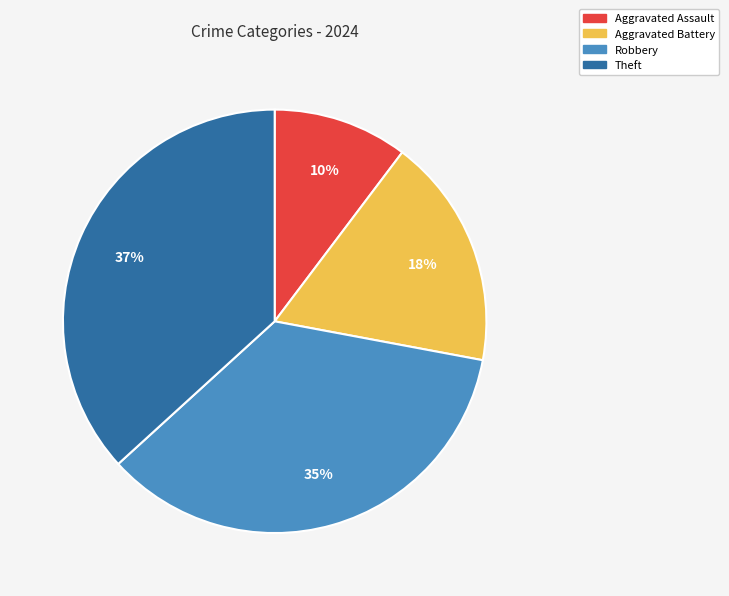

Rank the categories by value from lowest to highest.

Aggravated Assault, Aggravated Battery, Robbery, Theft